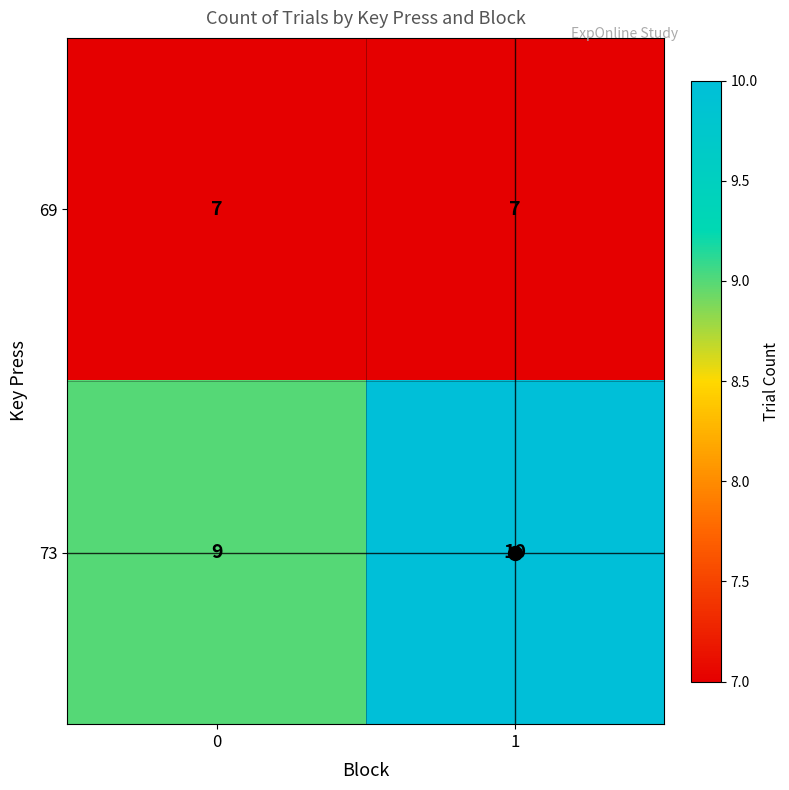

What is the total value across all series at 1?

17